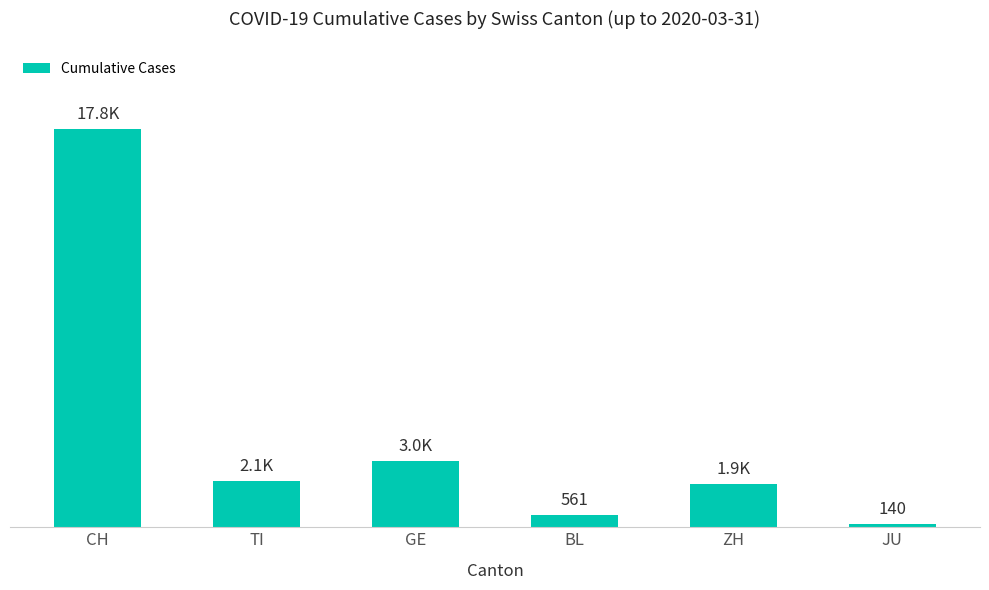

What is the sum of all values?

25534